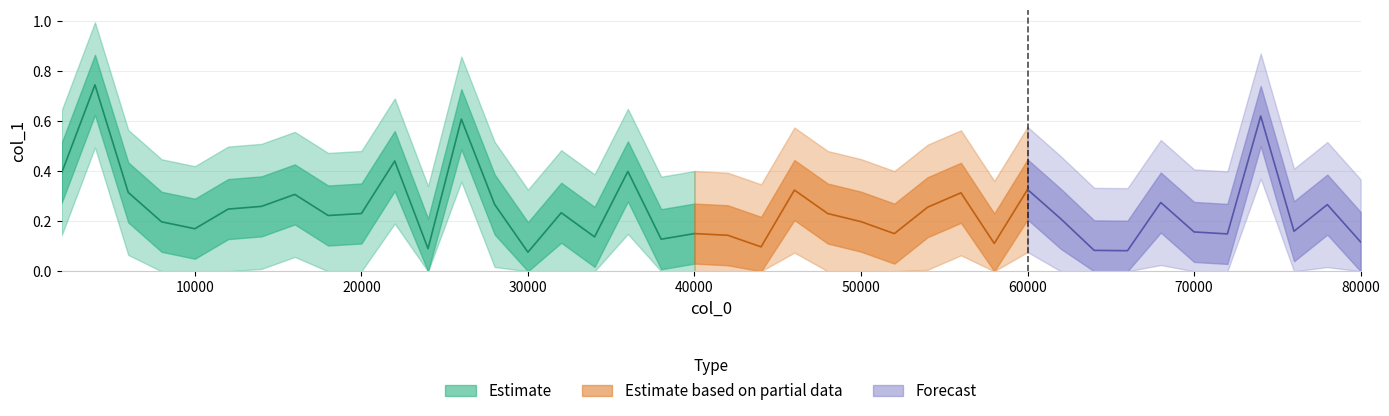

Reading right to left, transcribe all the data shown in this chart.

0.1	0.3	0.2	0.6	0.1	0.2	0.3	0.1	0.1	0.2	0.3	0.1	0.3	0.3	0.2	0.2	0.2	0.3	0.1	0.1	0.2	0.1	0.4	0.1	0.2	0.1	0.3	0.6	0.1	0.4	0.2	0.2	0.3	0.3	0.2	0.2	0.2	0.3	0.7	0.4